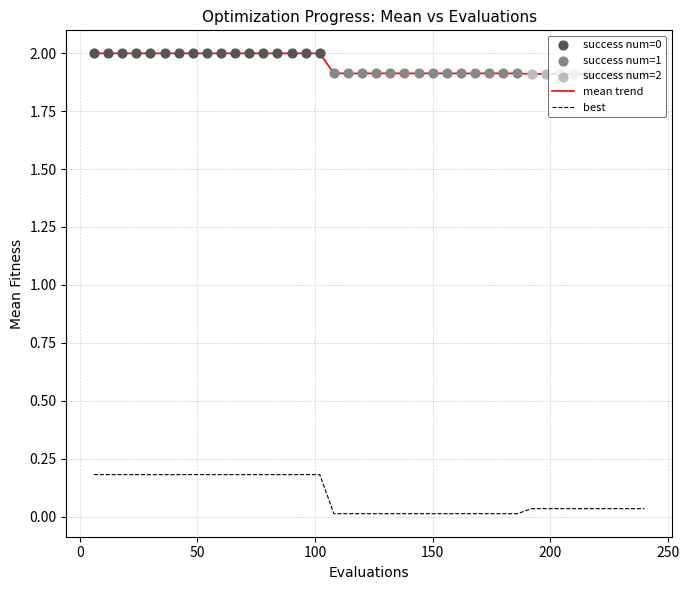

Which series has the largest total across all categories?

mean trend